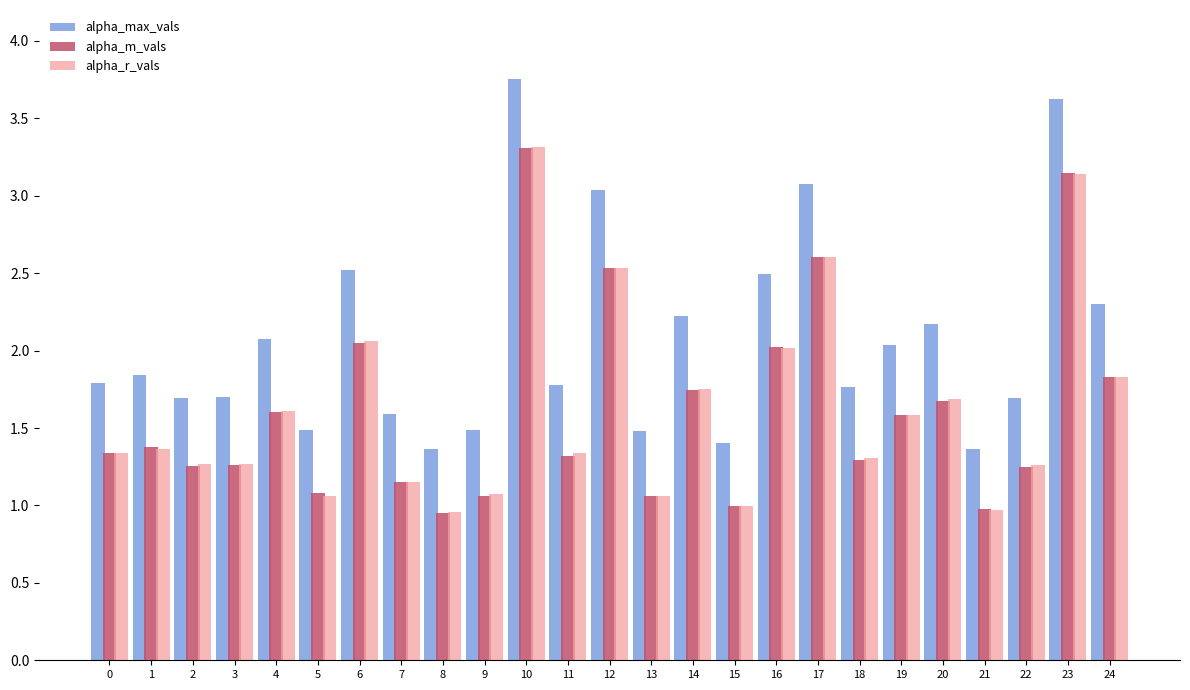

The value of alpha_max_vals at 7 is 0.4. True or false?

False